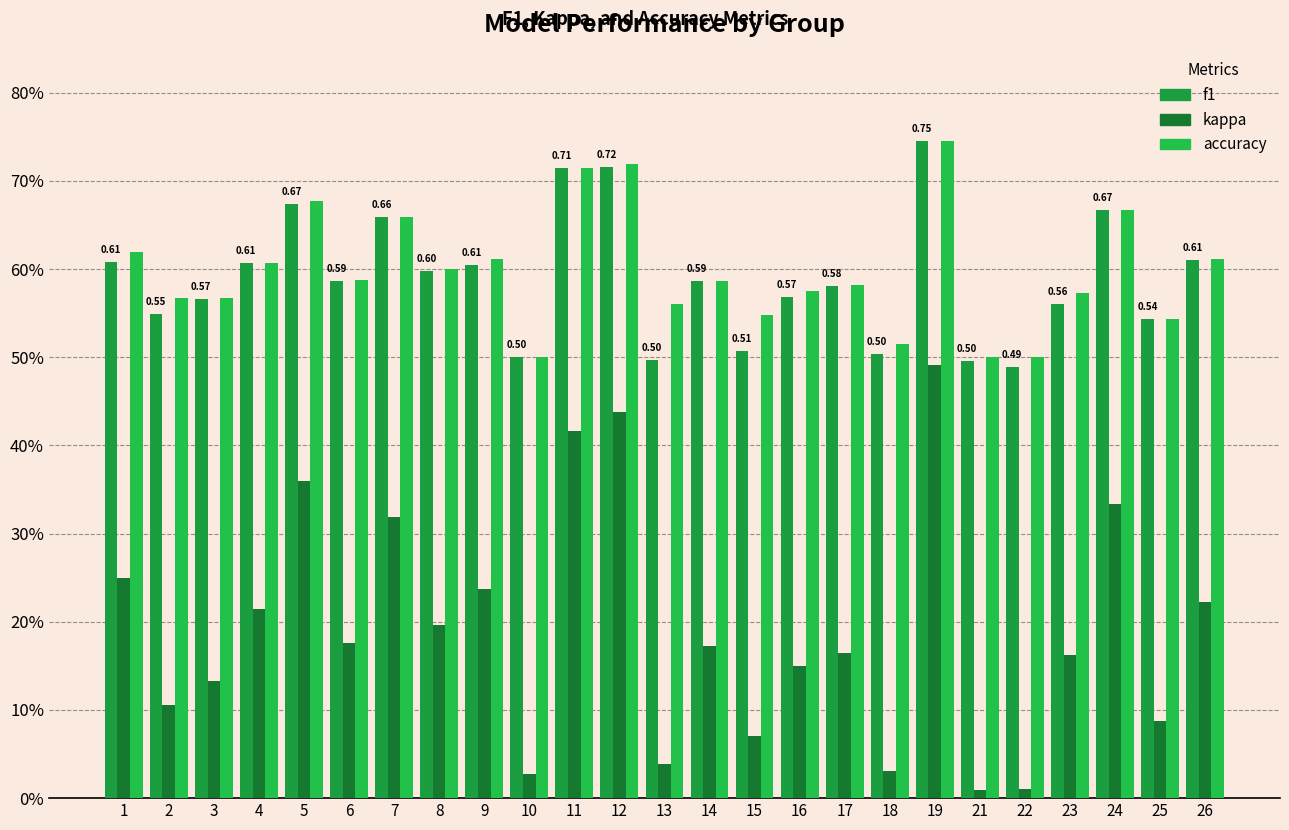

Are the bars horizontal?

No